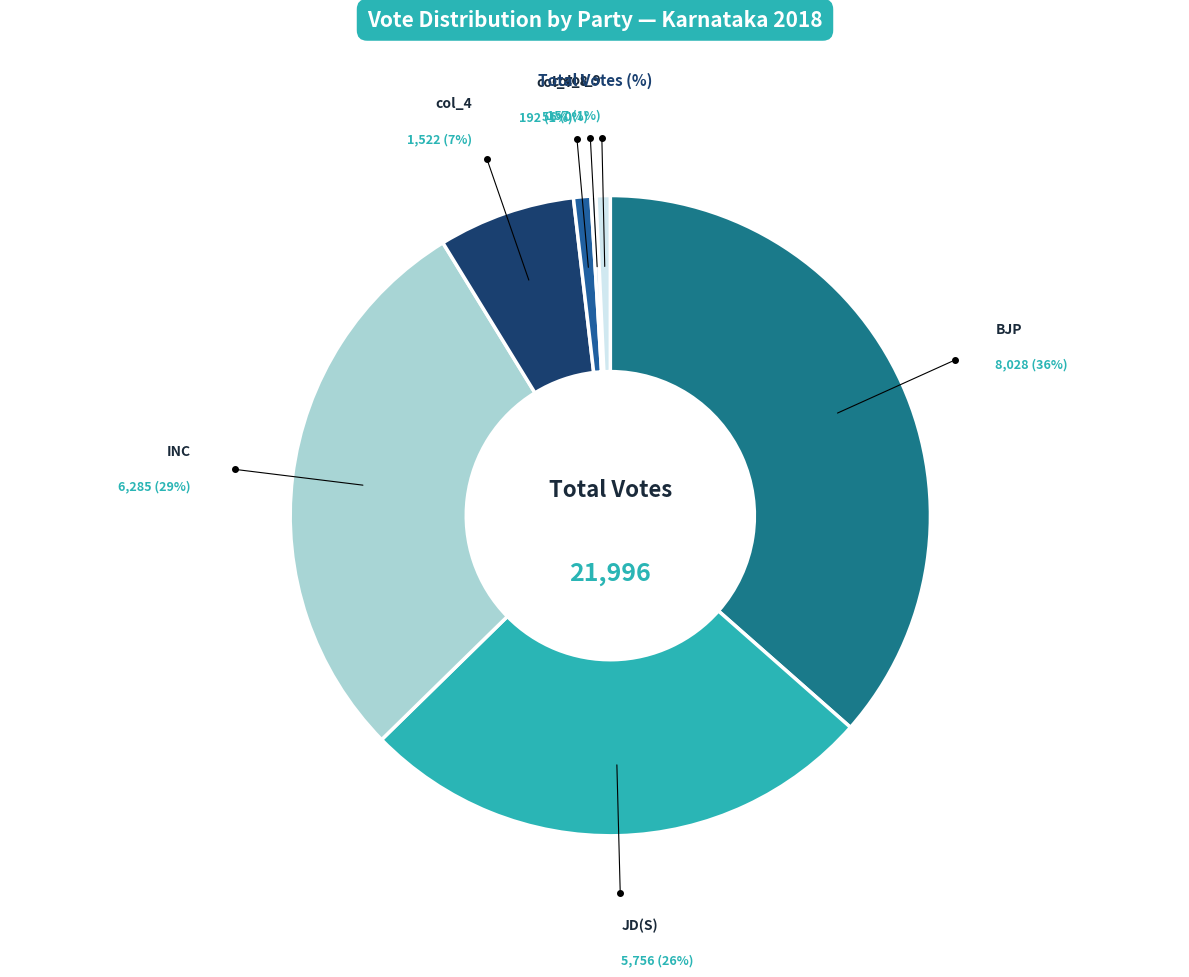

Which has a higher value, BJP or col_9?

BJP